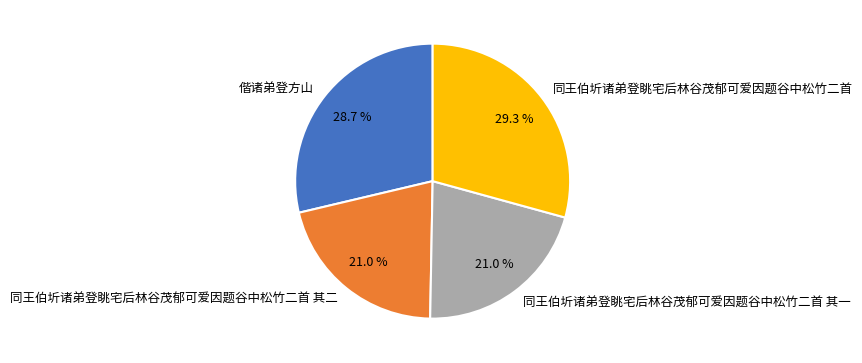

To the nearest percent, what portion does 同王伯圻诸弟登眺宅后林谷茂郁可爱因题谷中松竹二首 其一 represent?

21%